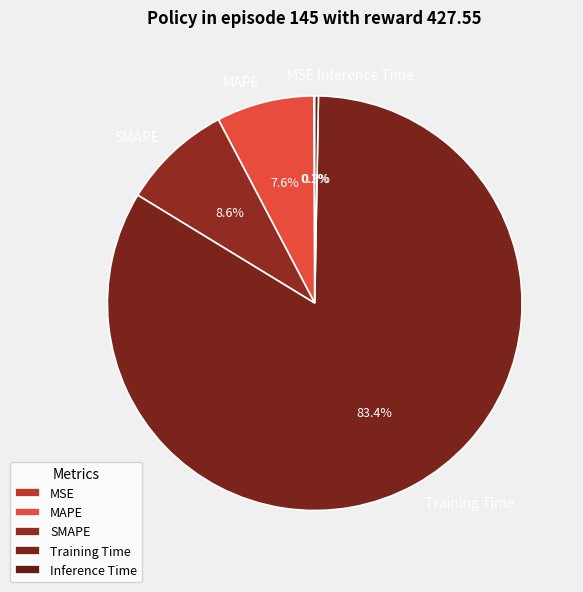

Between Training Time and MAPE, which is larger?

Training Time